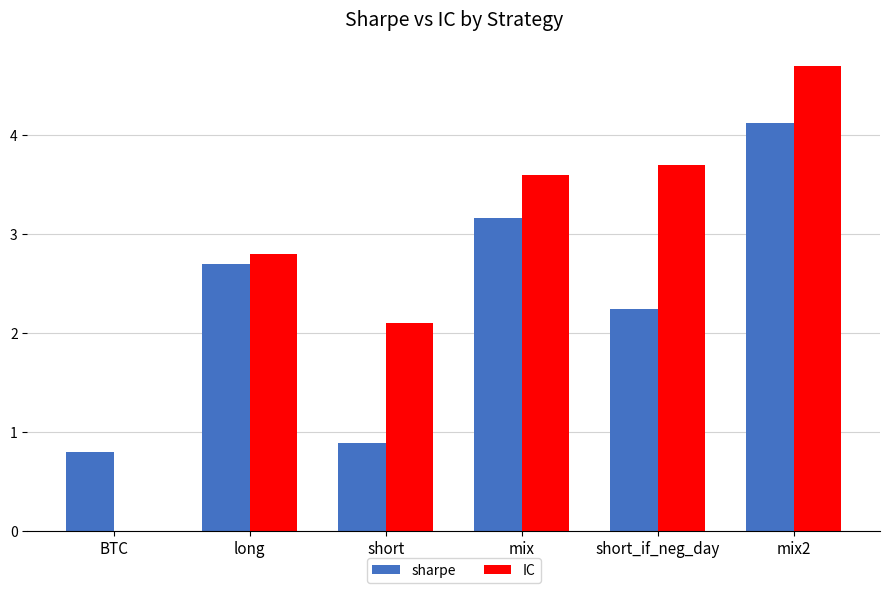

Is the value of IC at short_if_neg_day greater than the value of sharpe at mix2?

No